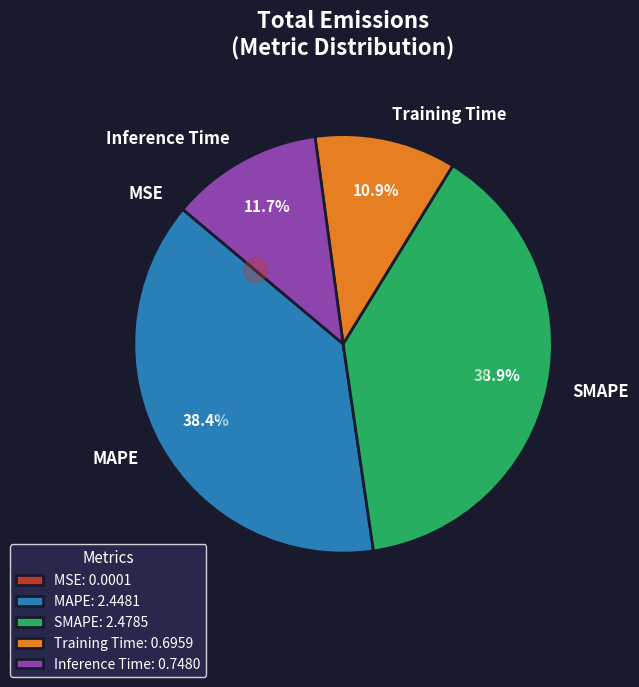

The SMAPE slice represents 39% of the pie. True or false?

True